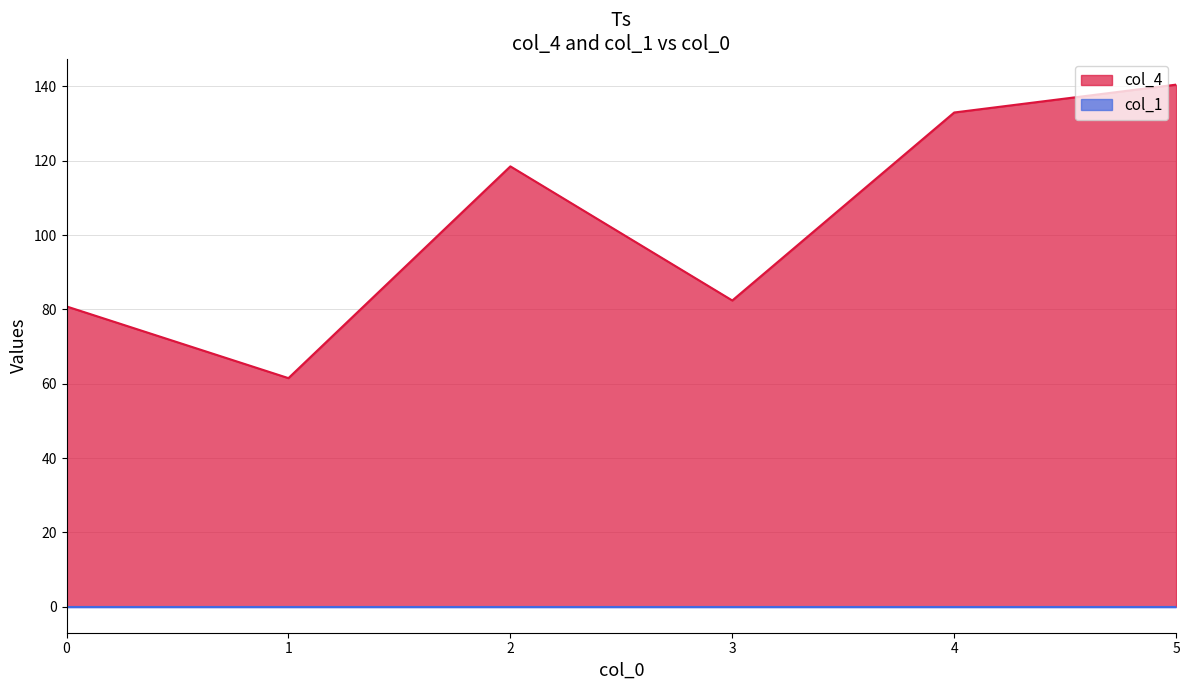

Does the chart display data point markers on the line(s)?

No